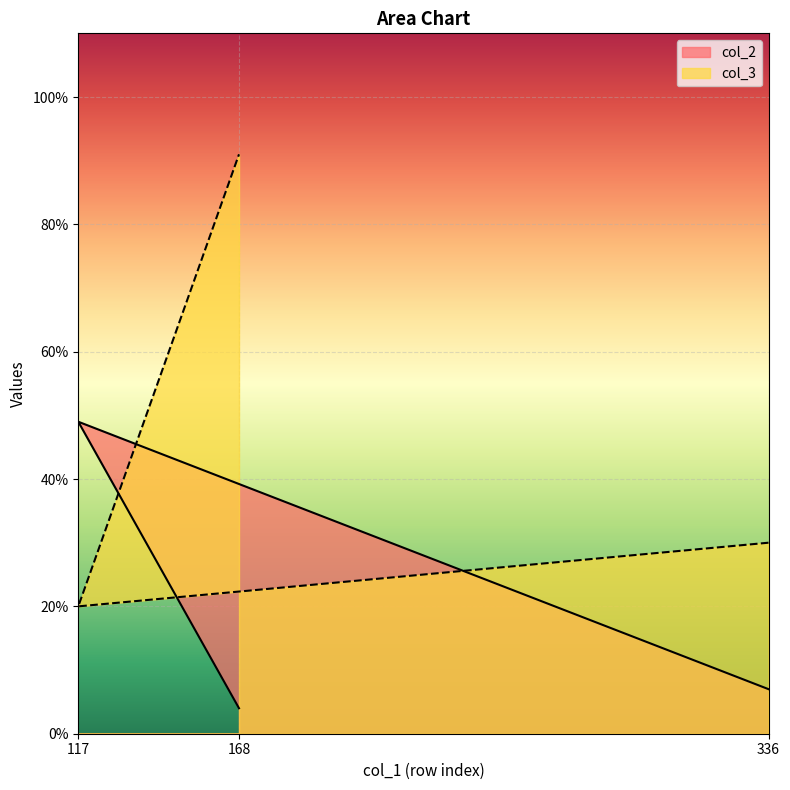

How many categories are shown in the chart?

3